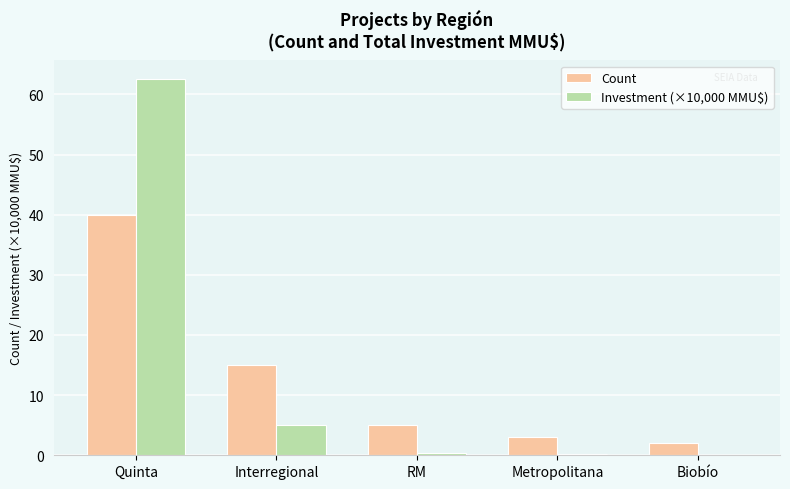

Which label corresponds to the largest value in the chart?

Quinta